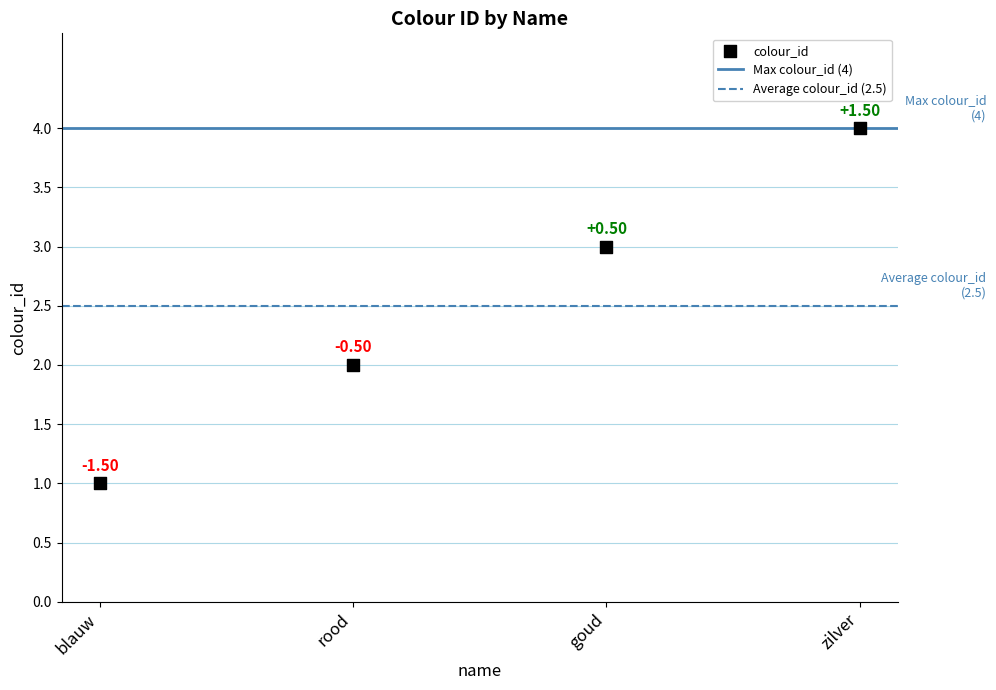

What is the range of Y values (max minus min)?

3